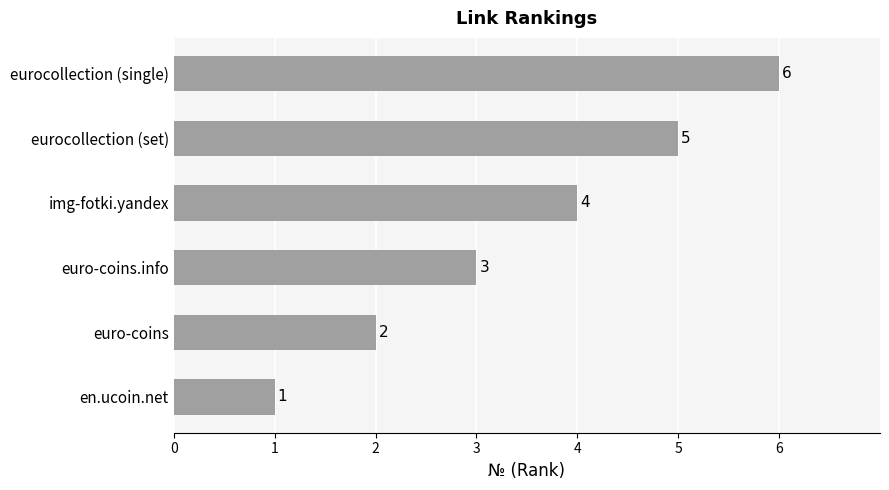

Rank the categories by value from highest to lowest.

eurocollection (single), eurocollection (set), img-fotki.yandex, euro-coins.info, euro-coins, en.ucoin.net